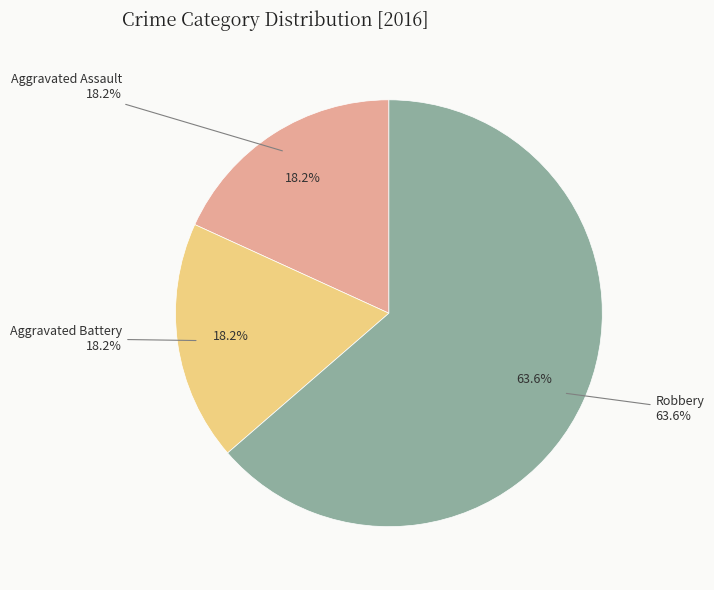

How many segments does this pie chart have?

3